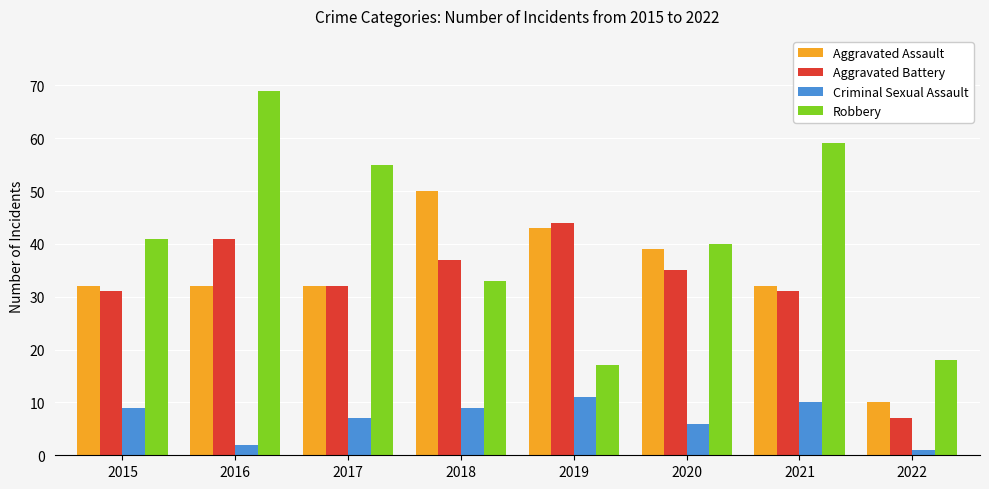

At how many categories does at least one series exceed 30?

7